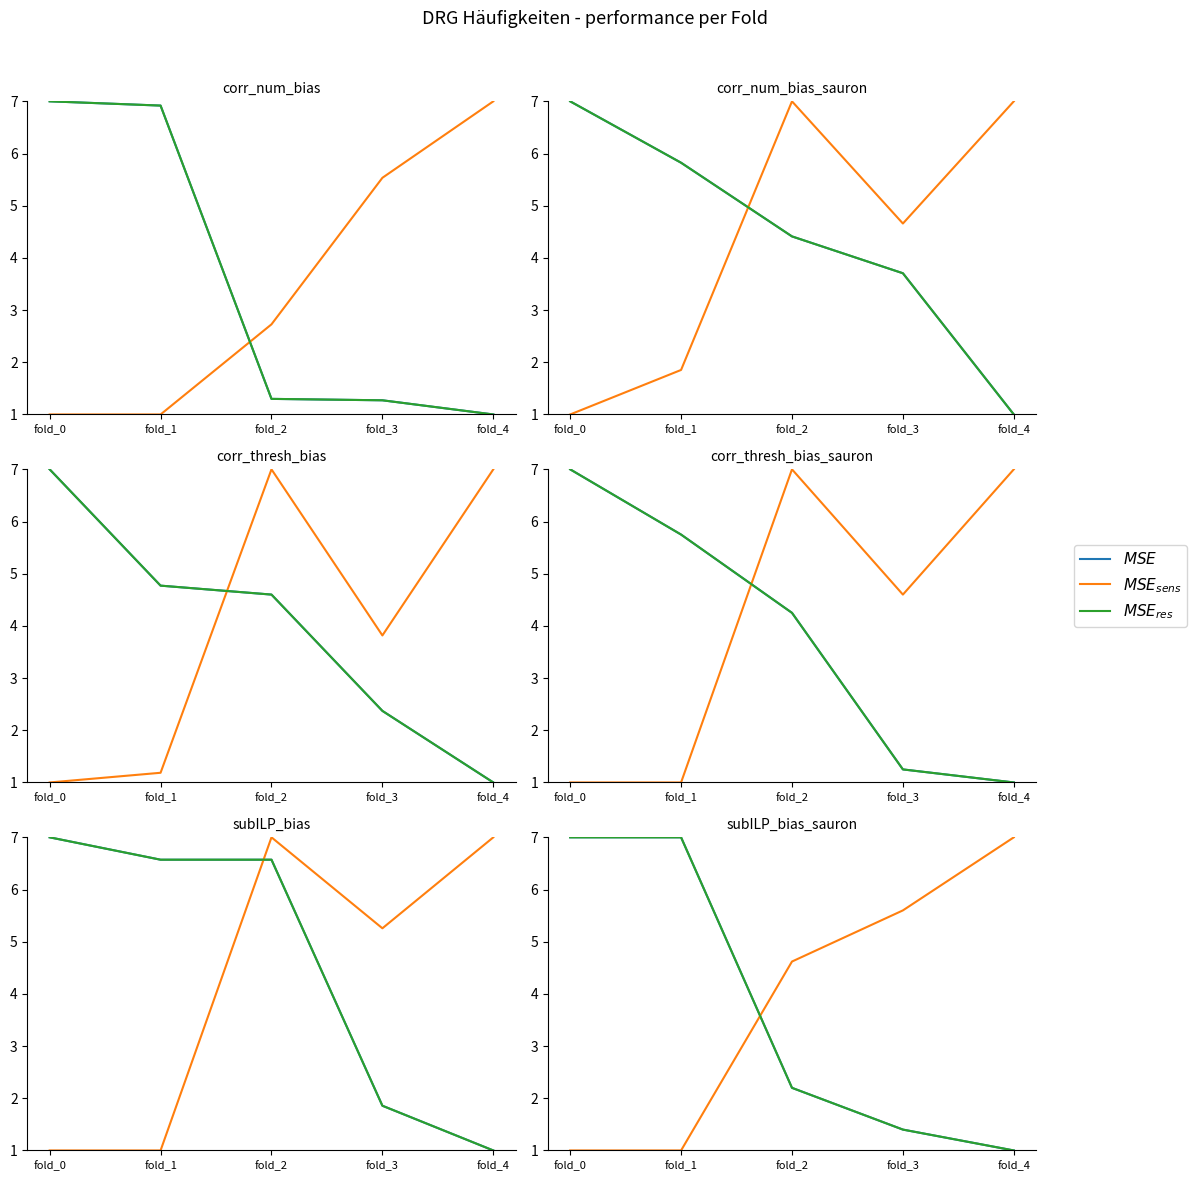

What is the value of the MSE_sens point at the 5th from the left?

7.0